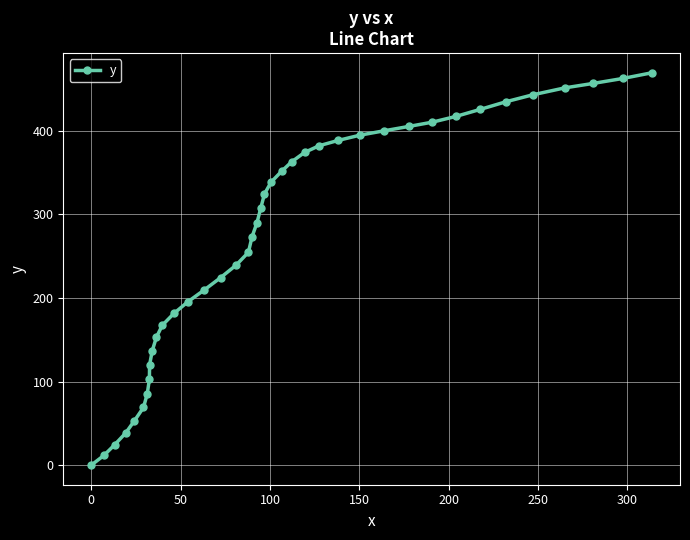

What is the difference between the maximum and minimum values?

469.6